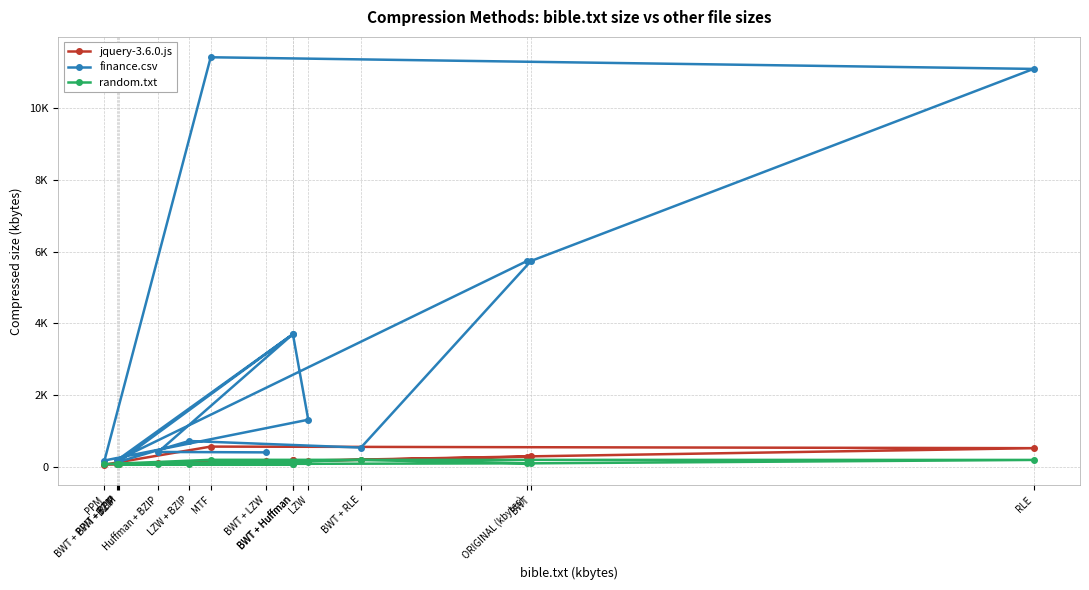

How many data points in finance.csv are above 721?

7